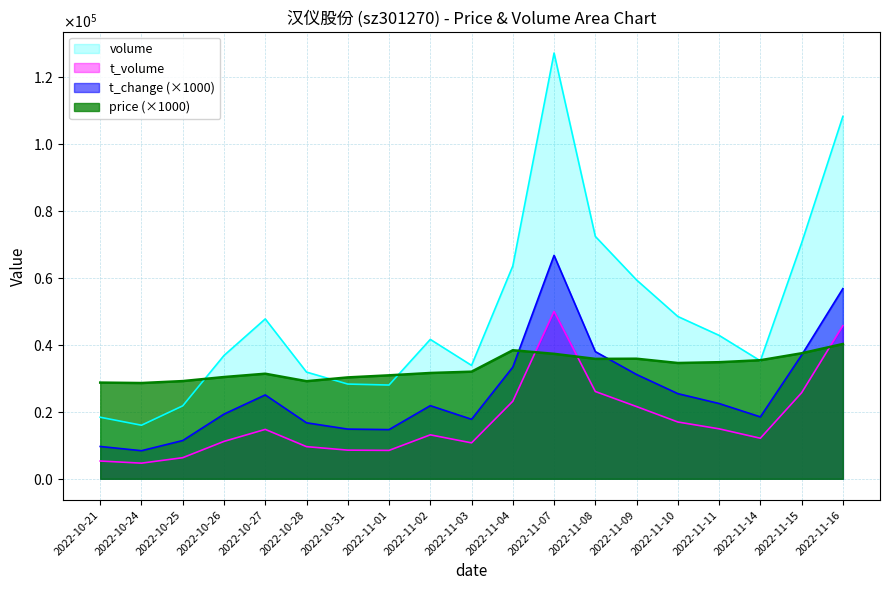

What position from the left is 2022-11-14?

17